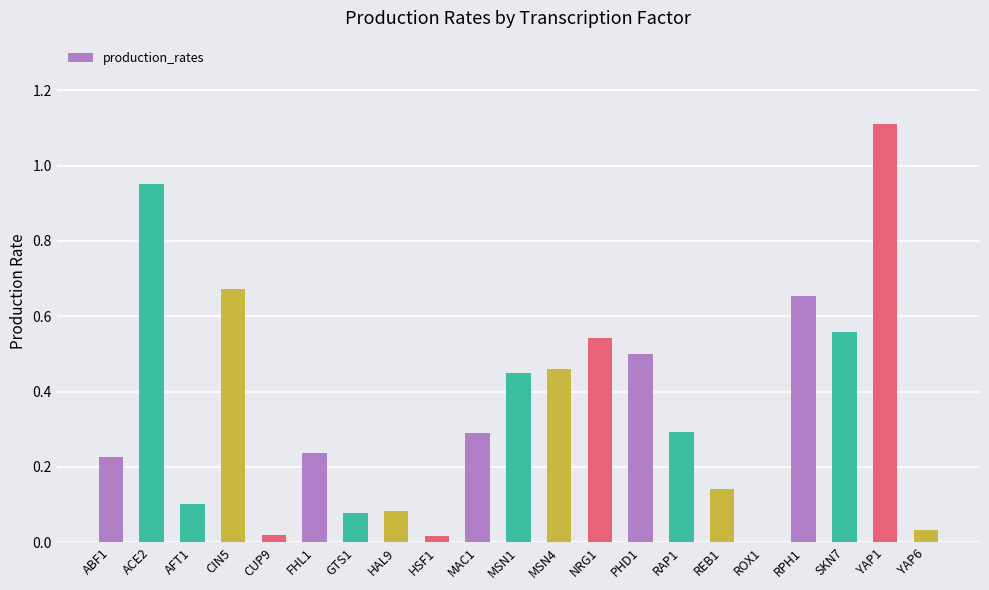

What is the maximum value shown in the chart?

1.1